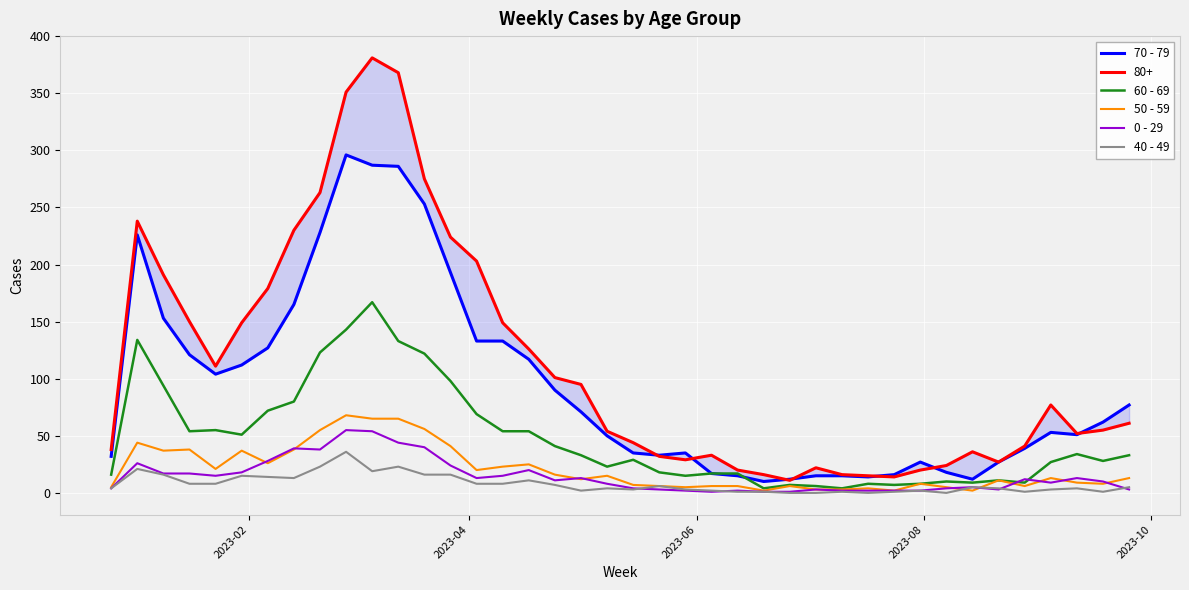

What is the sum of all 0 - 29 values?

583